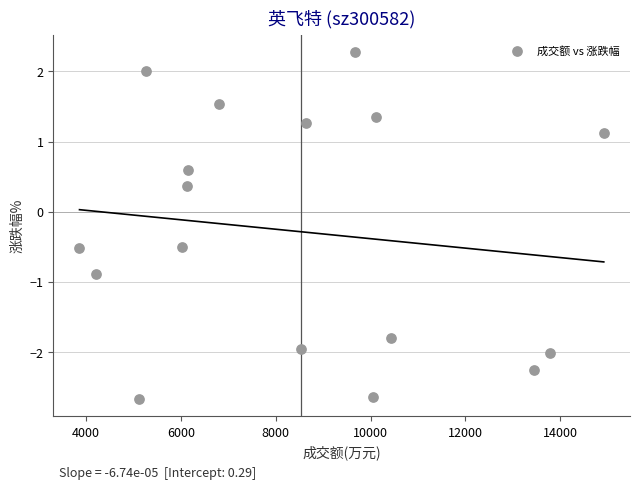

What Y value in the scatter plot is closest to 0?

0.4